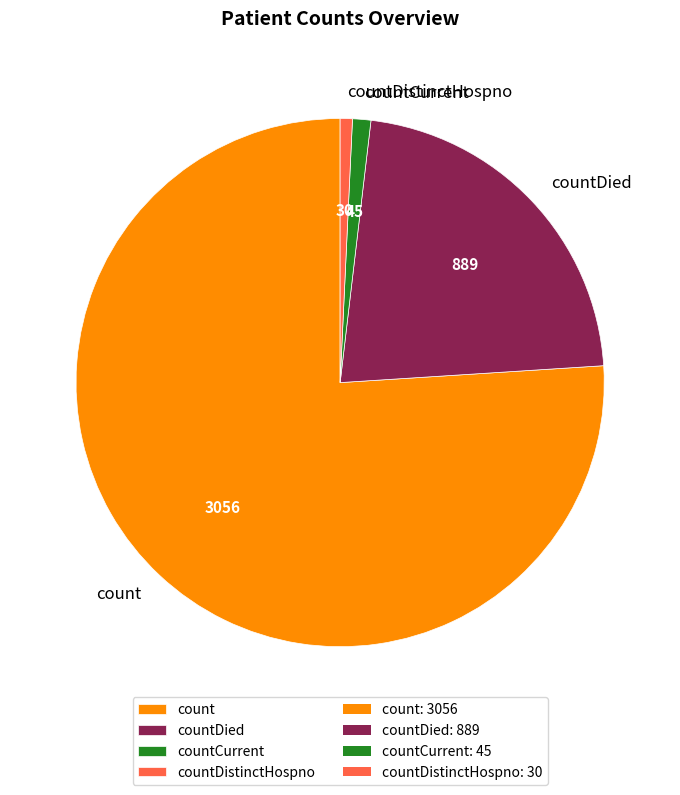

Is it true that countDied is 22% of the pie?

True